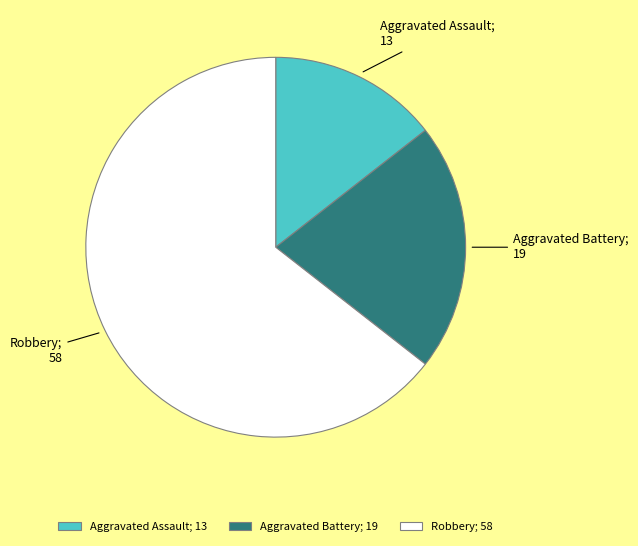

Is there any slice that represents more than half of the pie?

Yes